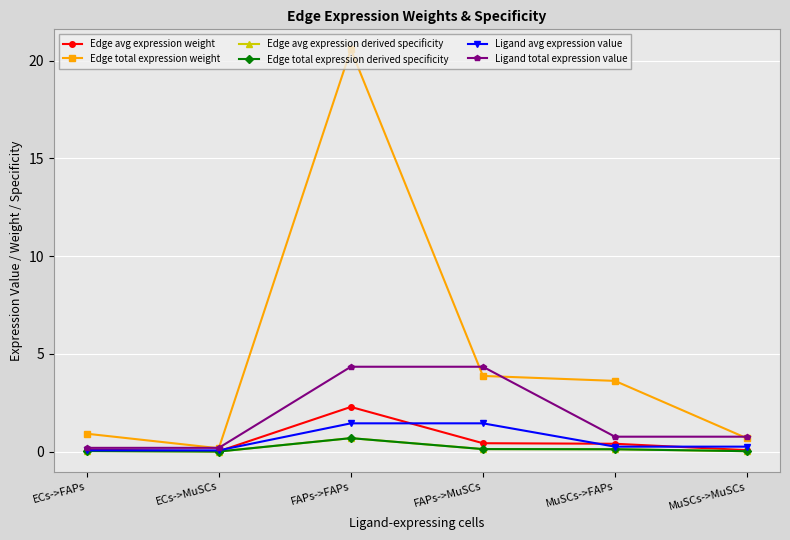

At which category does Edge avg expression weight reach its first local peak?

FAPs->FAPs